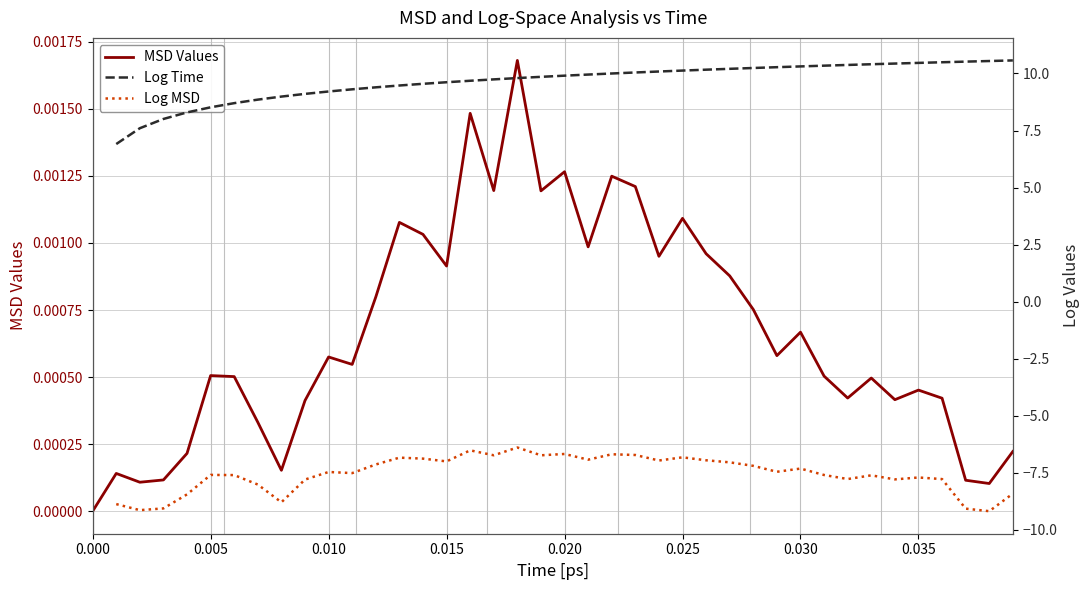

Count the number of data series in this chart.

3